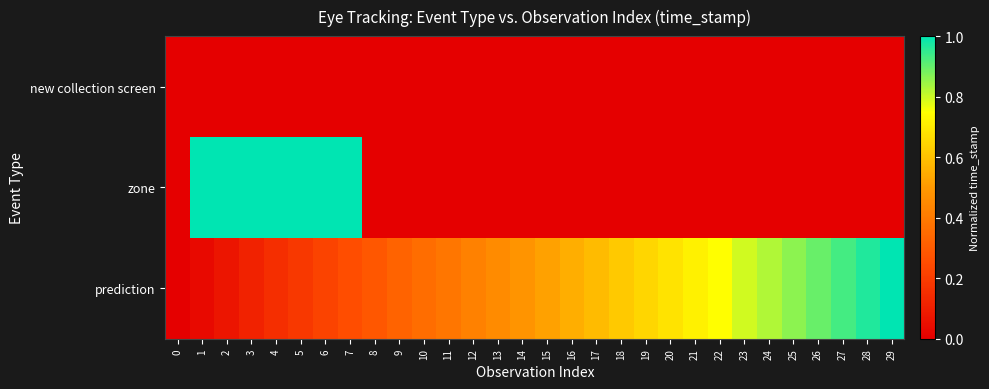

At 21, list the series in order from smallest to largest.

new collection screen, zone, prediction